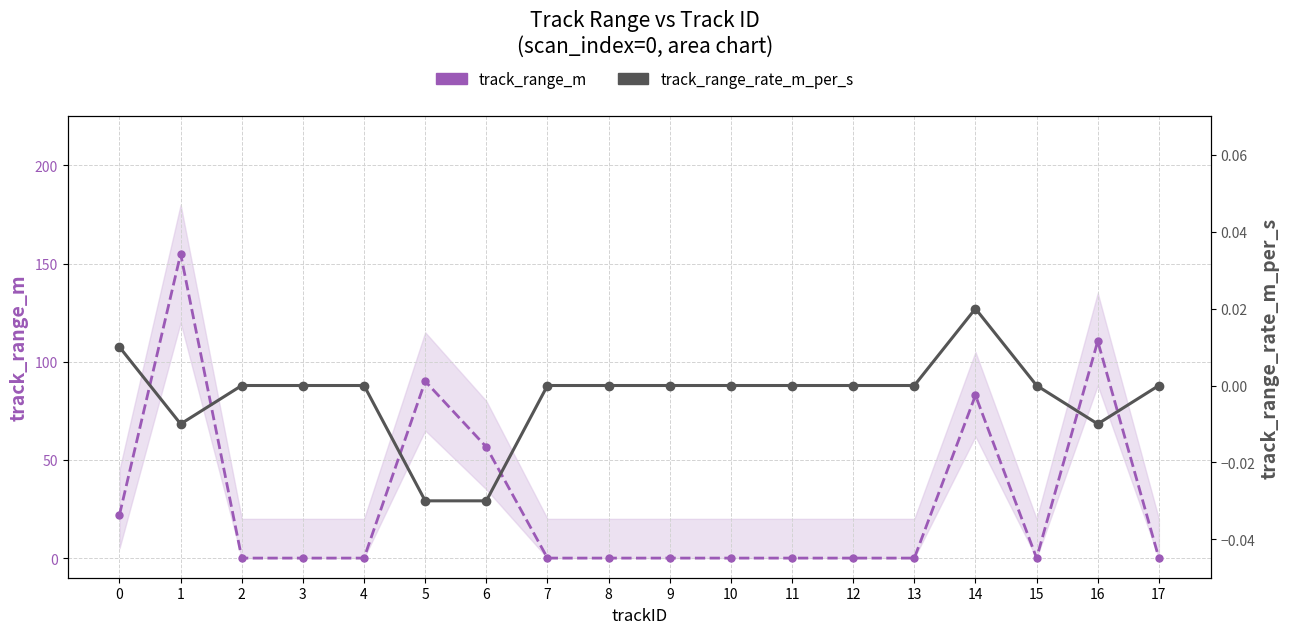

Is this an area chart (filled region under the line)?

No